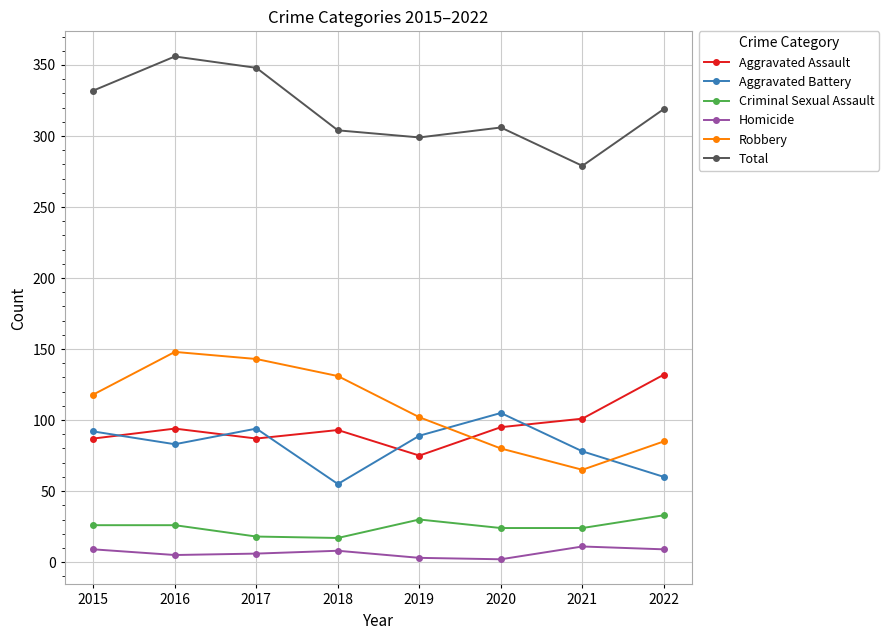

Rank the series by their maximum value, from lowest to highest.

Homicide, Criminal Sexual Assault, Aggravated Battery, Aggravated Assault, Robbery, Total